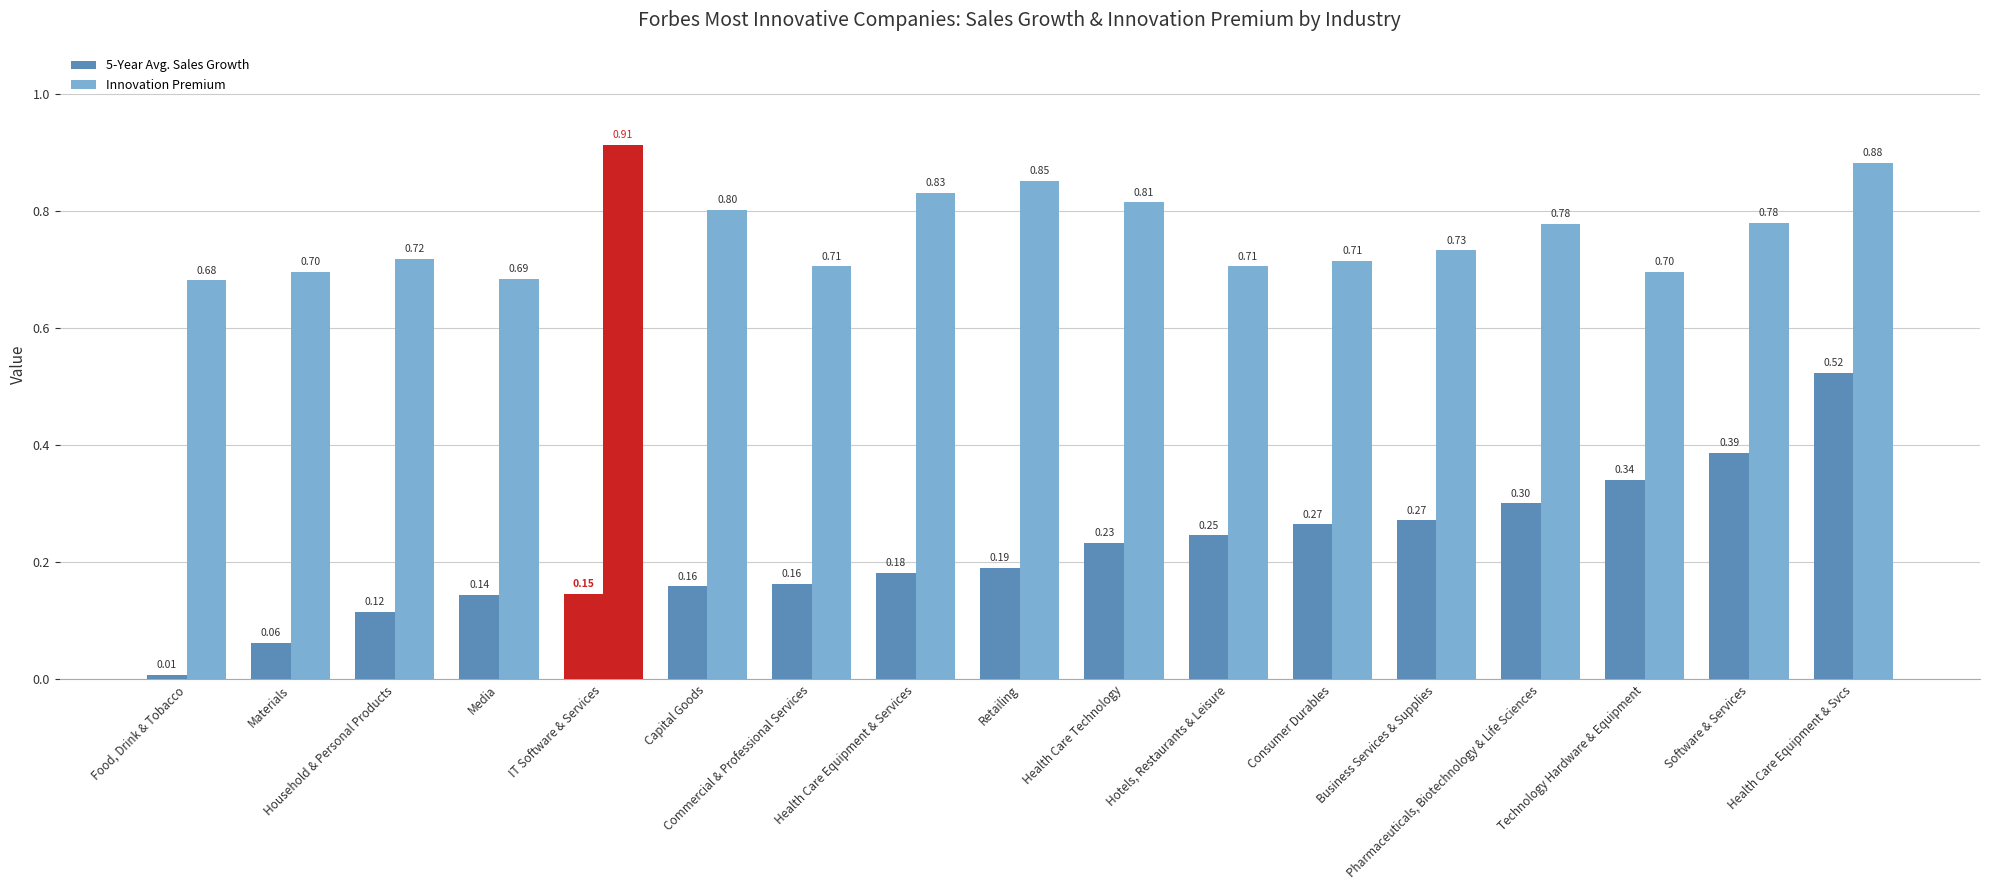

Which series has the largest total across all categories?

Innovation Premium